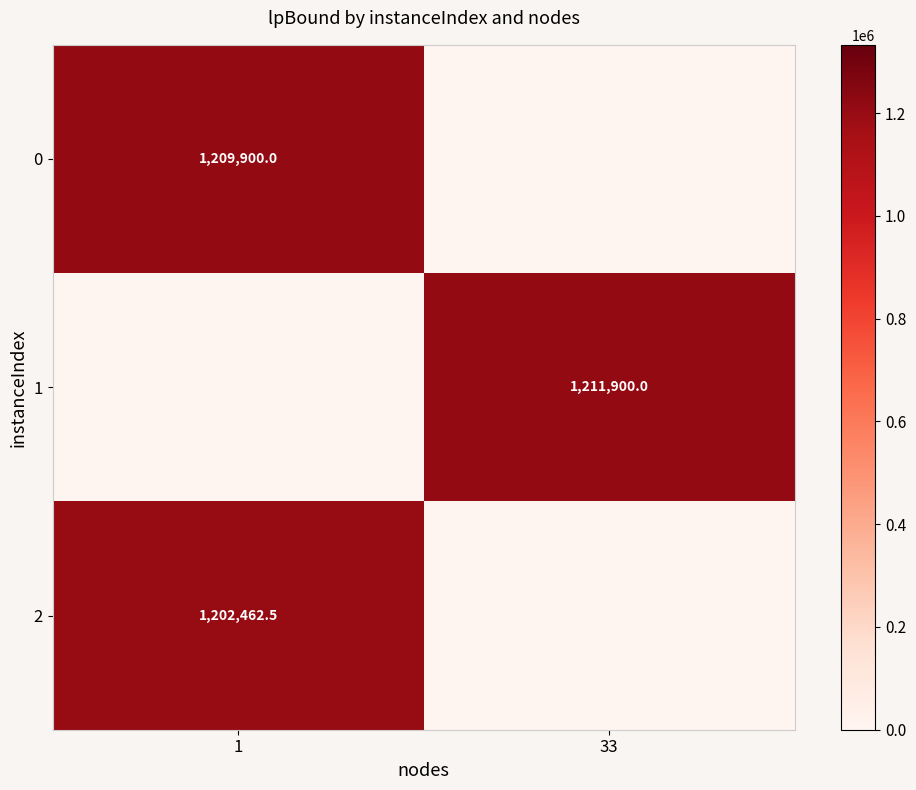

Is the value of 2 at 1 greater than the value of 1 at 33?

No